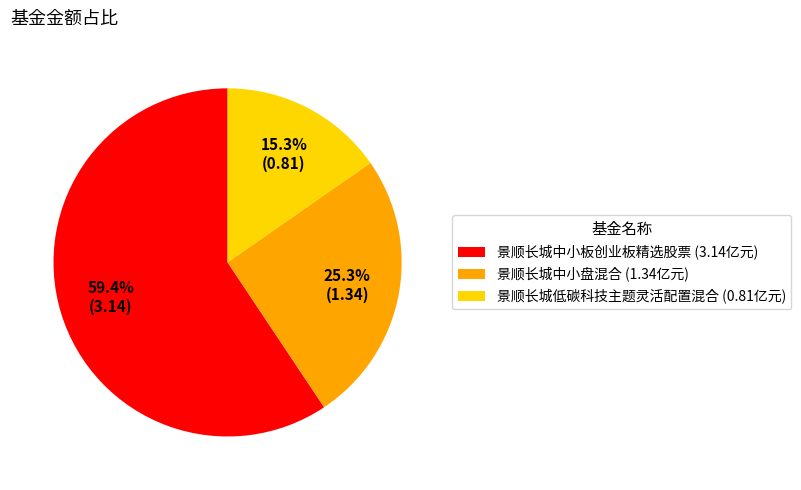

To the nearest percent, what is the difference between the 景顺长城中小盘混合 and 景顺长城中小板创业板精选股票 slice percentages?

34%